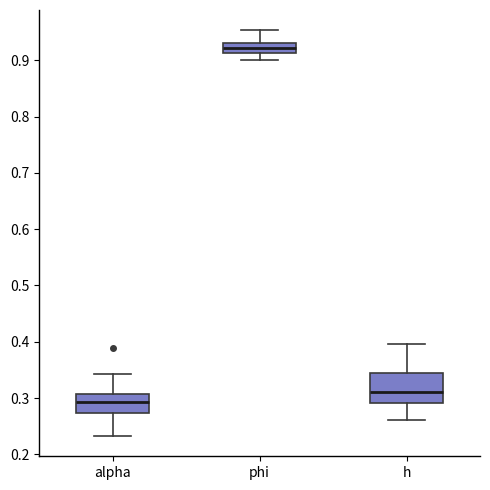

Reading left to right, read every box against the y-axis: the position of its median line, the range the box covers, and the ends of its whiskers. The values are not printed on the chart, so give them approximately, as read against the axis.

alpha: median 0.29, box 0.27 to 0.31, whiskers 0.23 to 0.34
phi: median 0.92, box 0.91 to 0.93, whiskers 0.90 to 0.95
h: median 0.31, box 0.29 to 0.34, whiskers 0.26 to 0.40